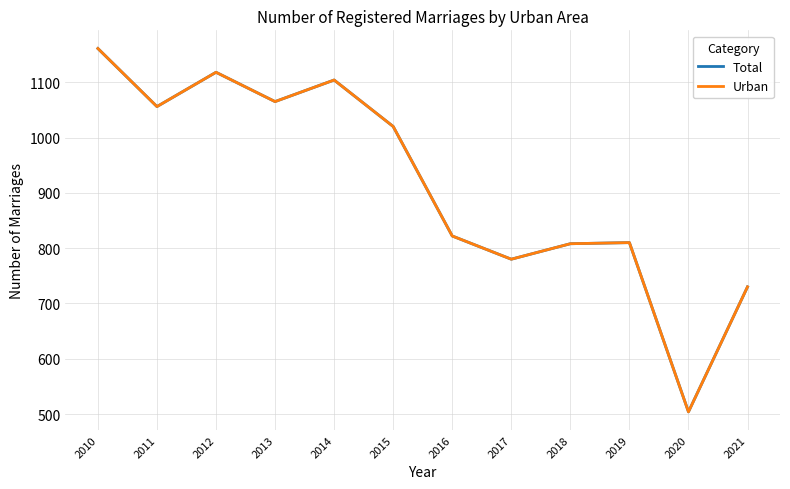

Does the chart display data point markers on the line(s)?

No